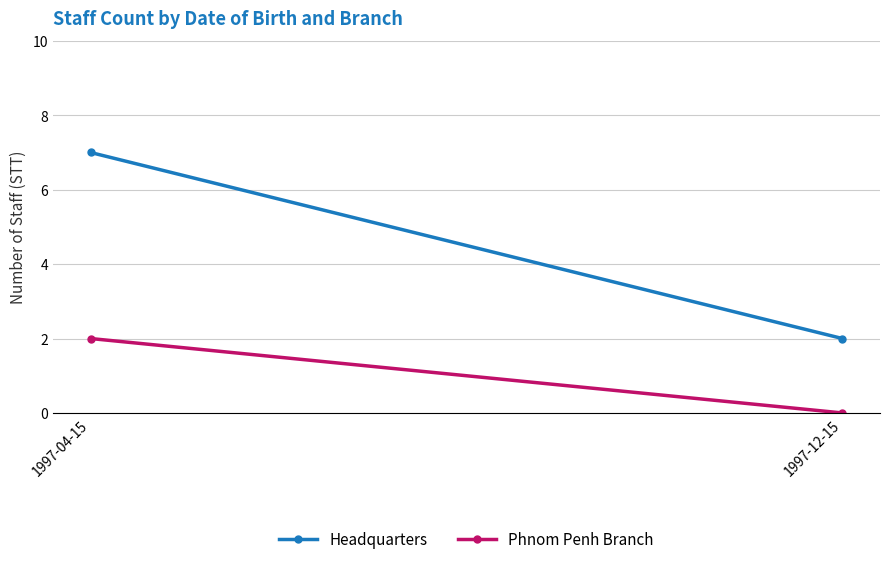

The Headquarters series shows 7 at 1997-04-15. True or false?

True